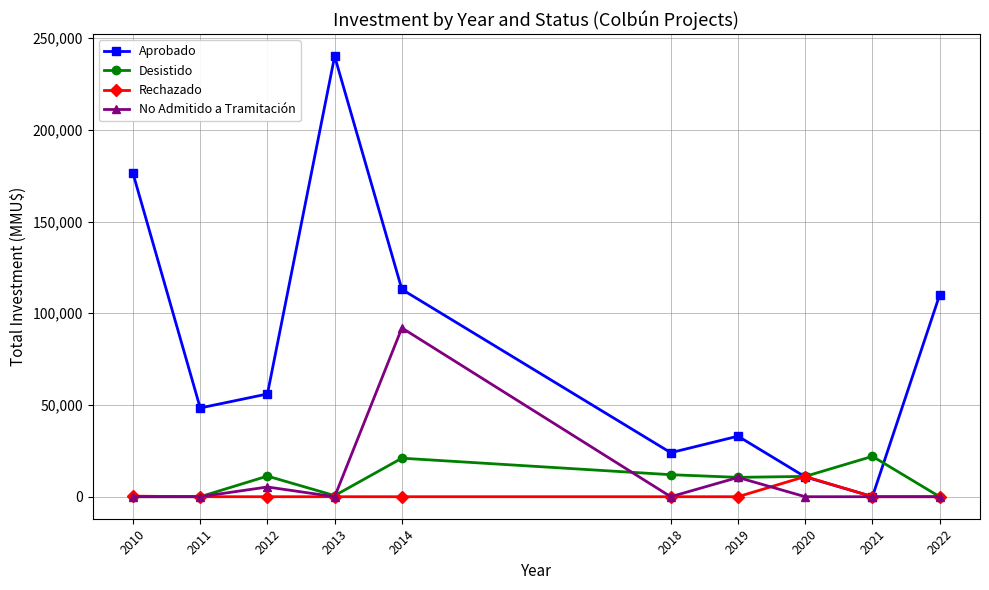

What are all the series names shown in the legend?

Aprobado, Desistido, Rechazado, No Admitido a Tramitación